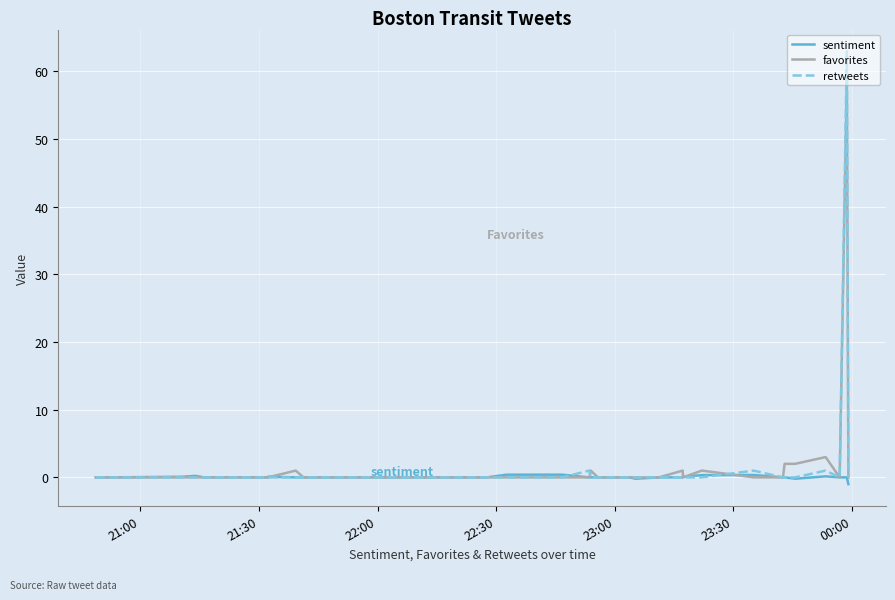

At how many categories does at least one series exceed 21?

1